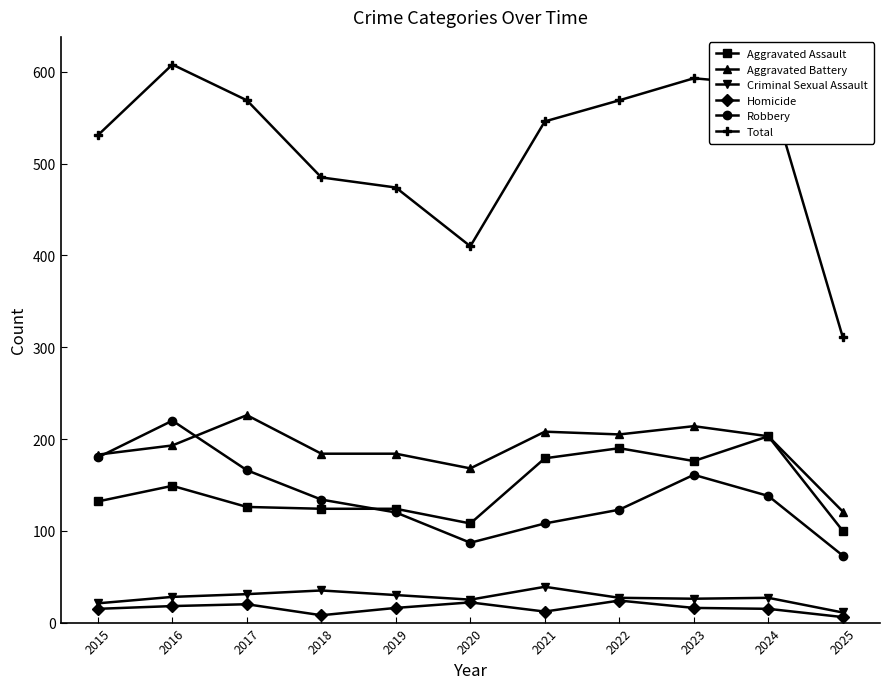

True or false: Criminal Sexual Assault and Robbery cross at least once.

False